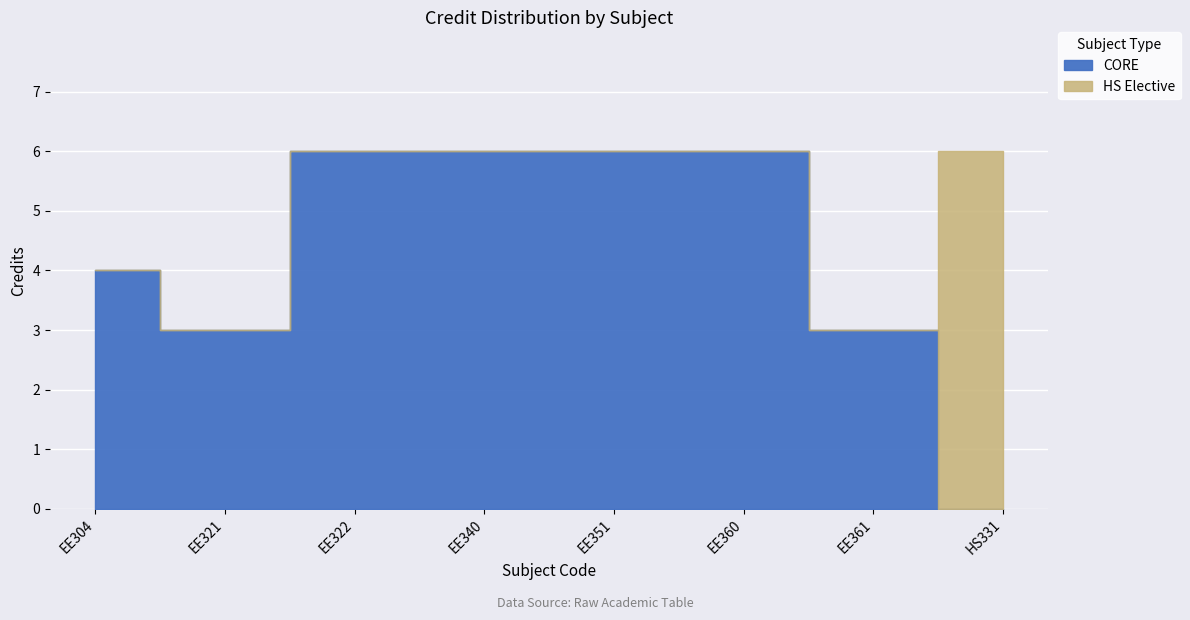

Which has a higher value, EE304 or EE351?

EE351